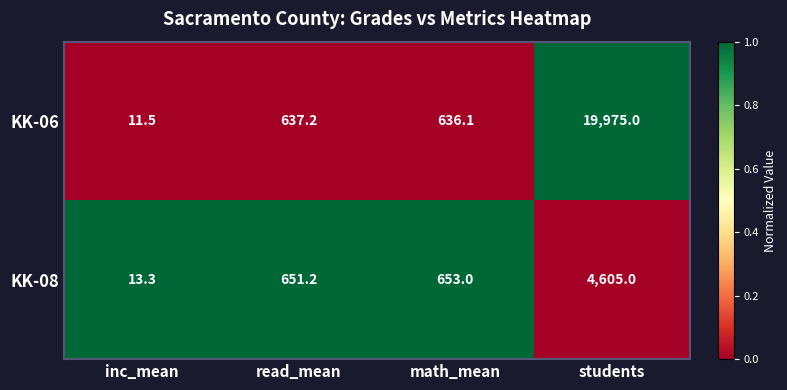

At which label does KK-06 reach its minimum?

inc_mean